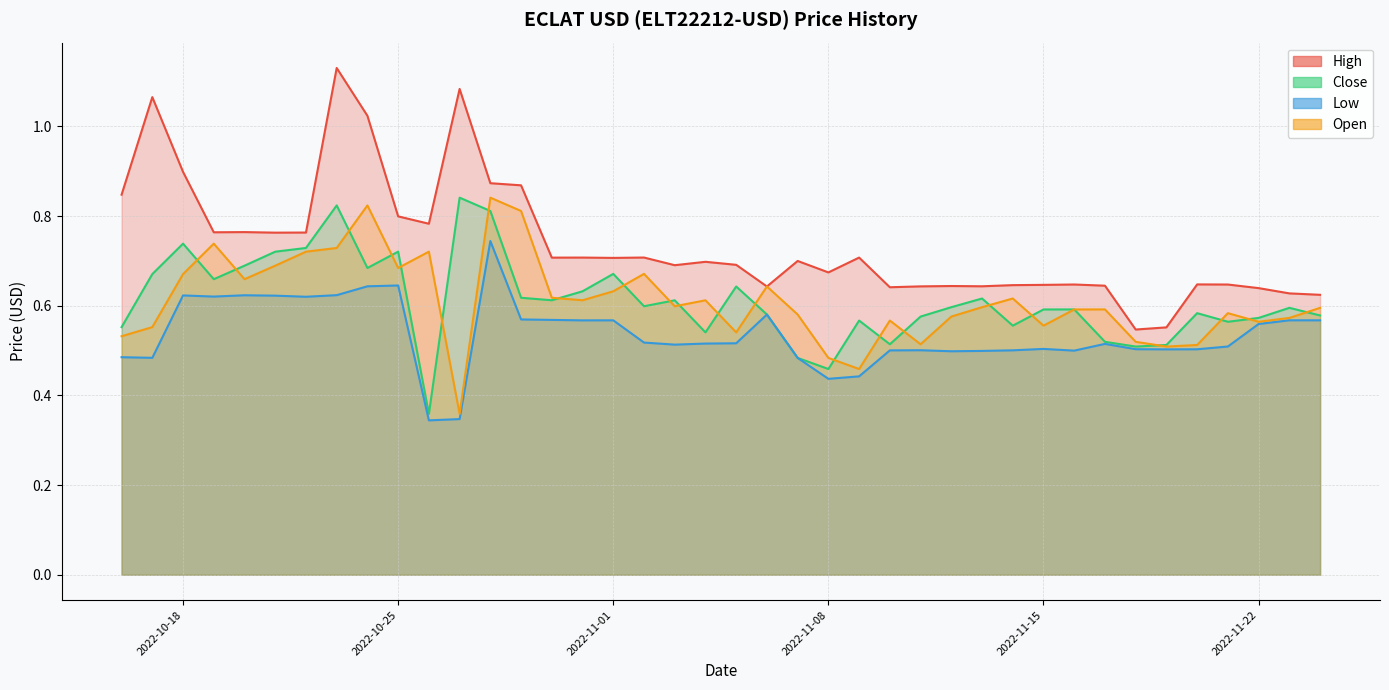

What are all the series names shown in the legend?

High, Close, Low, Open